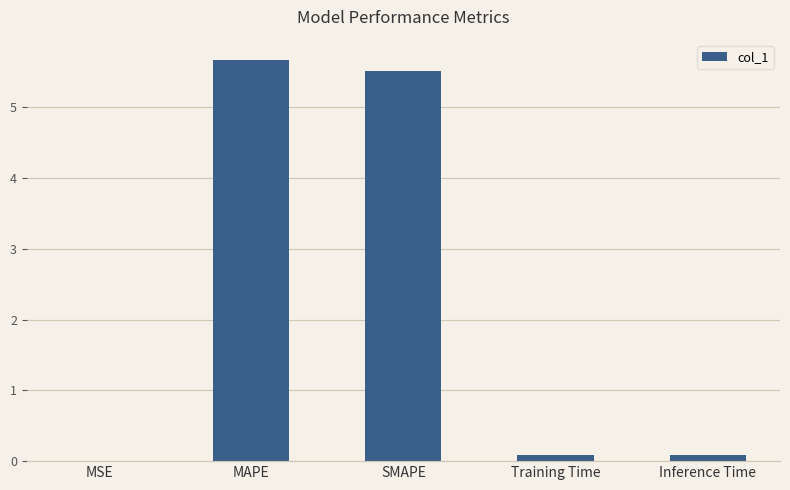

Which category has the highest value across all series?

MAPE